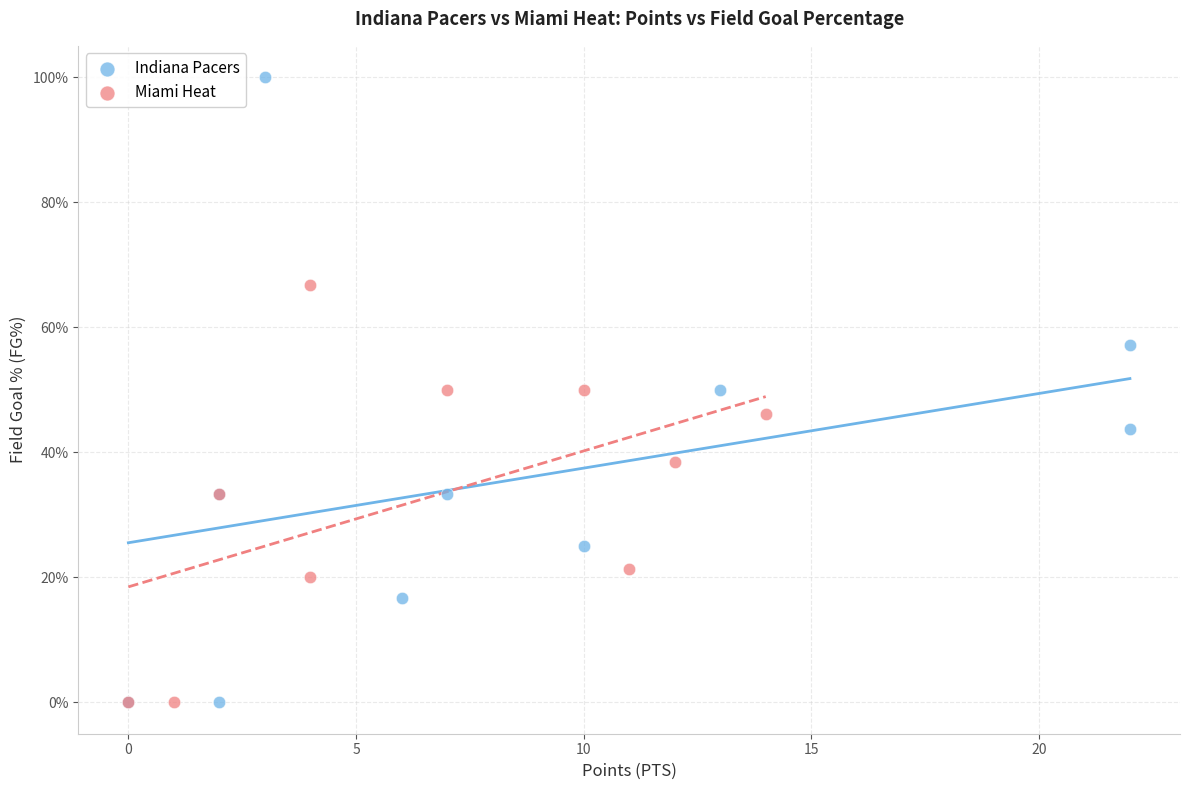

Which series reaches the maximum Y coordinate?

Indiana Pacers